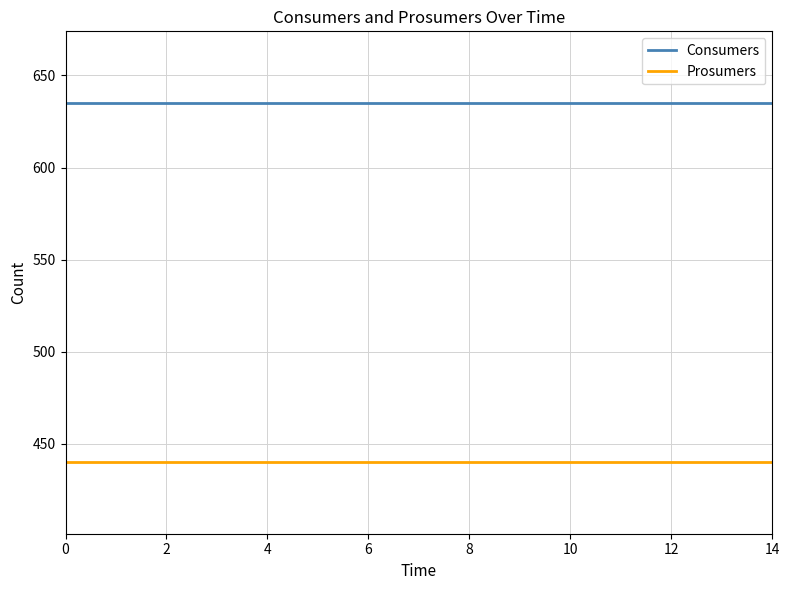

Reading left to right, list all the values displayed in this chart.

Consumers: 635	635	635	635	635	635	635	635	635	635	635	635	635	635	635
Prosumers: 440	440	440	440	440	440	440	440	440	440	440	440	440	440	440